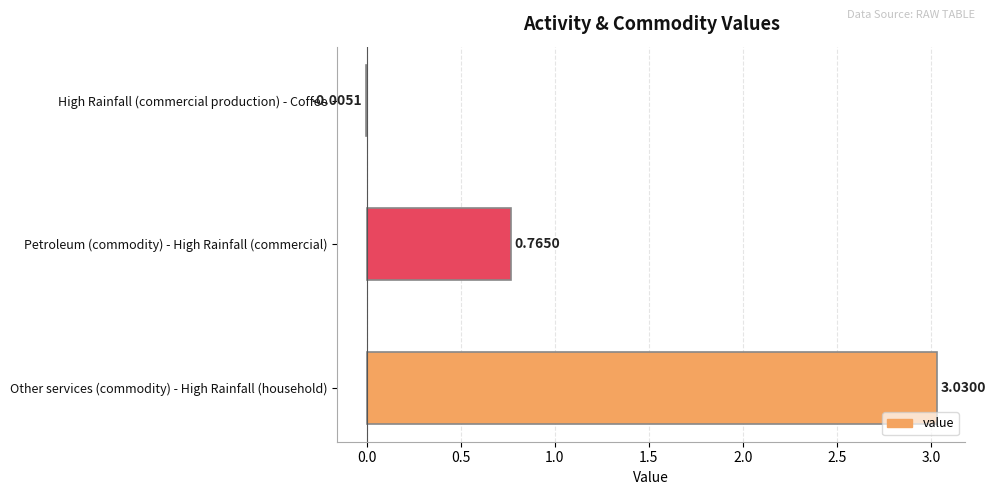

Count the number of categories in the chart.

3